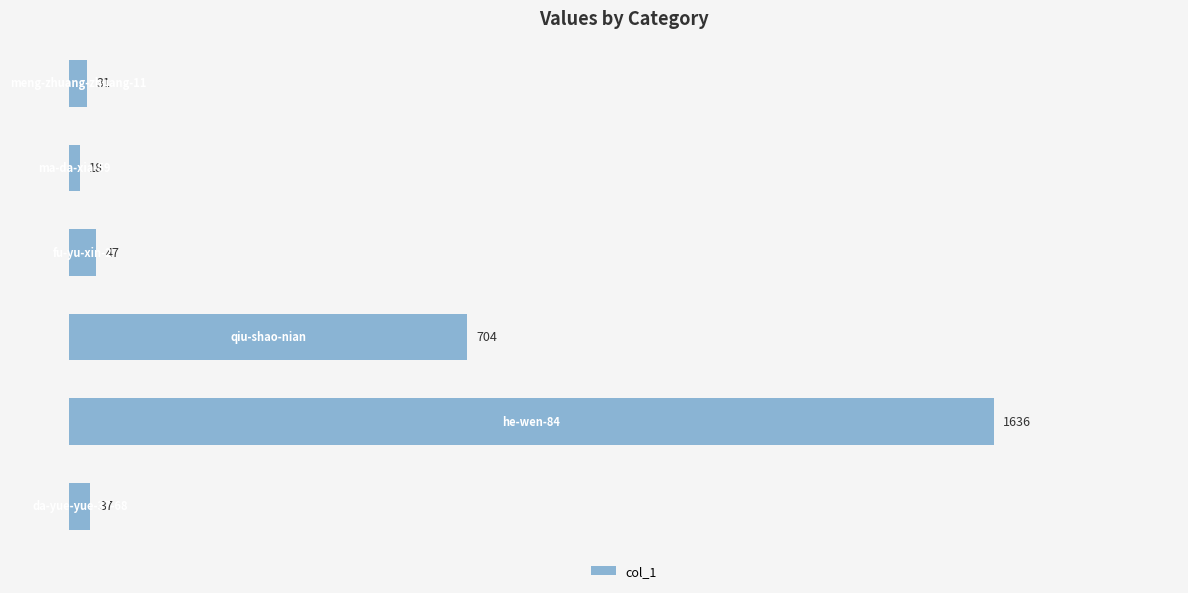

What is the greatest value displayed?

1636